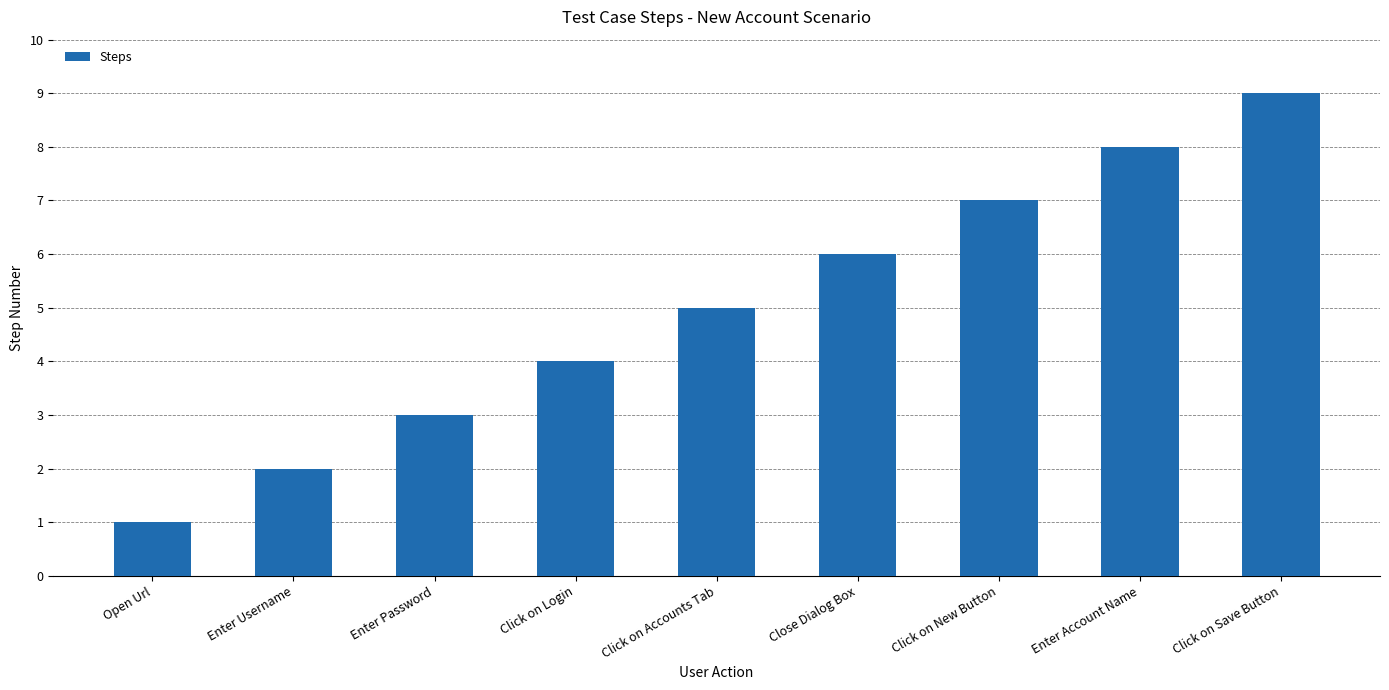

The chart shows a value of 5 at Click on Accounts Tab. True or false?

True